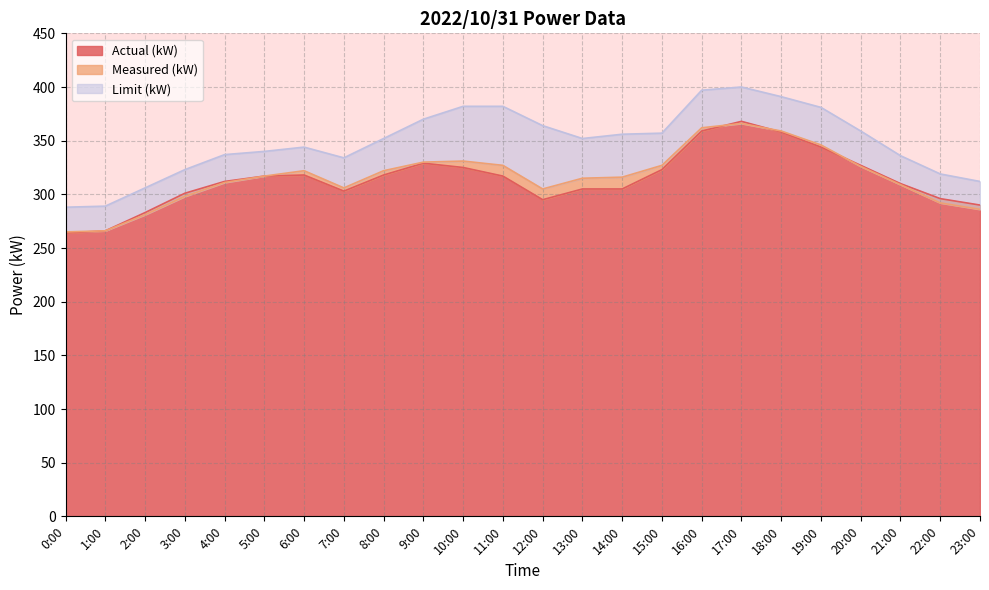

True or false: Limit (kW) and Actual (kW) intersect in this chart.

False